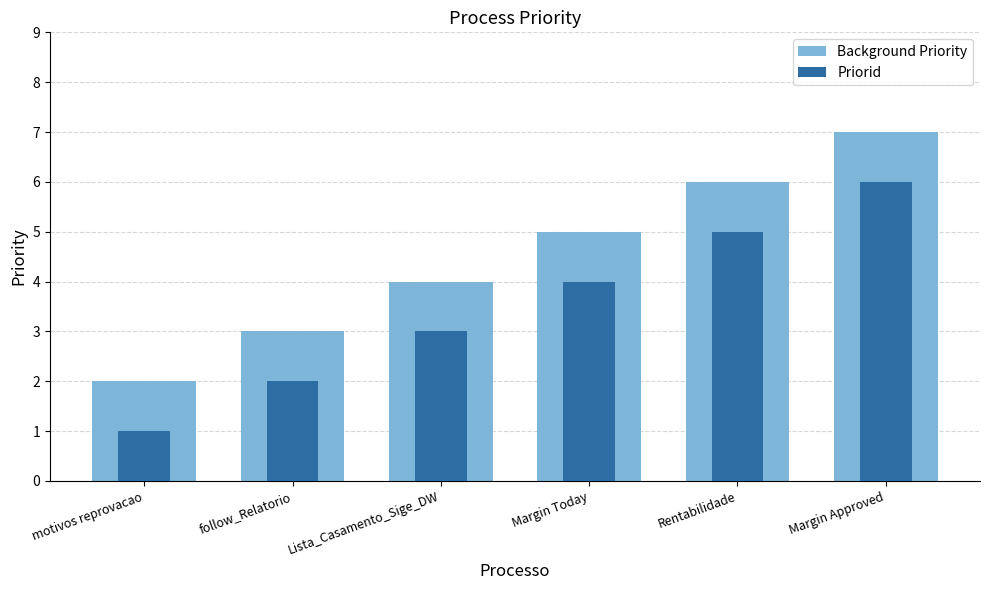

What is the value of the Background Priority bar at the 3rd from the left?

4